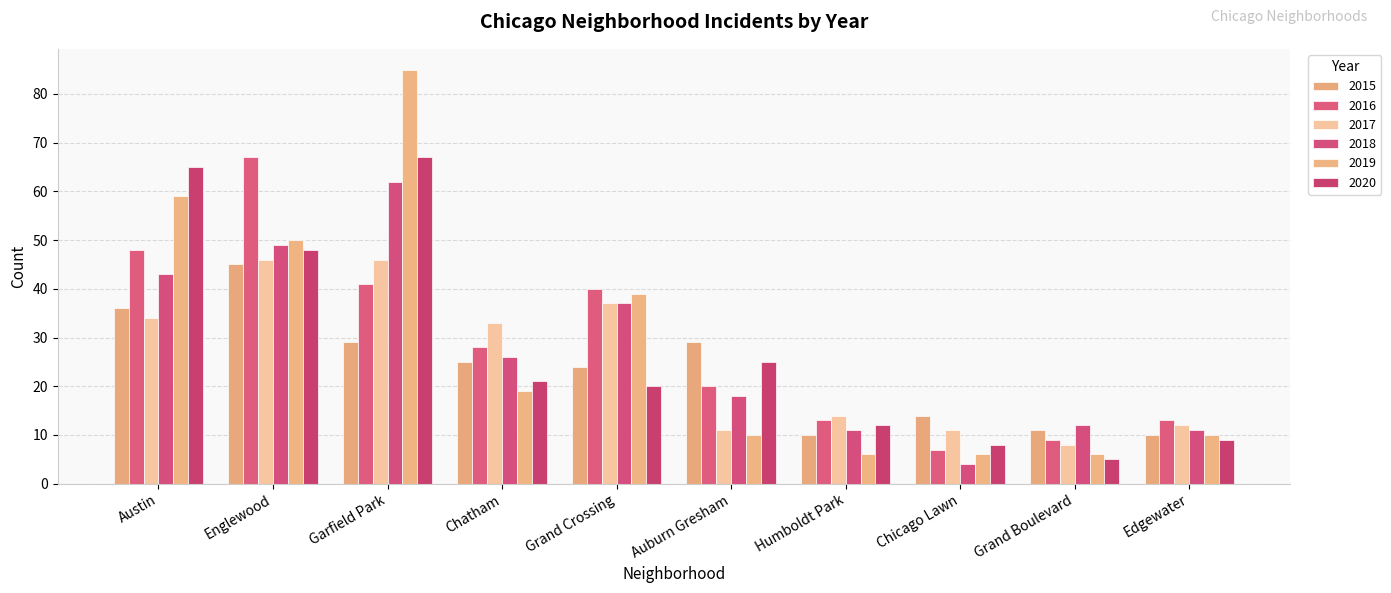

What is the sum of the 2015 values at Garfield Park and Chicago Lawn?

43